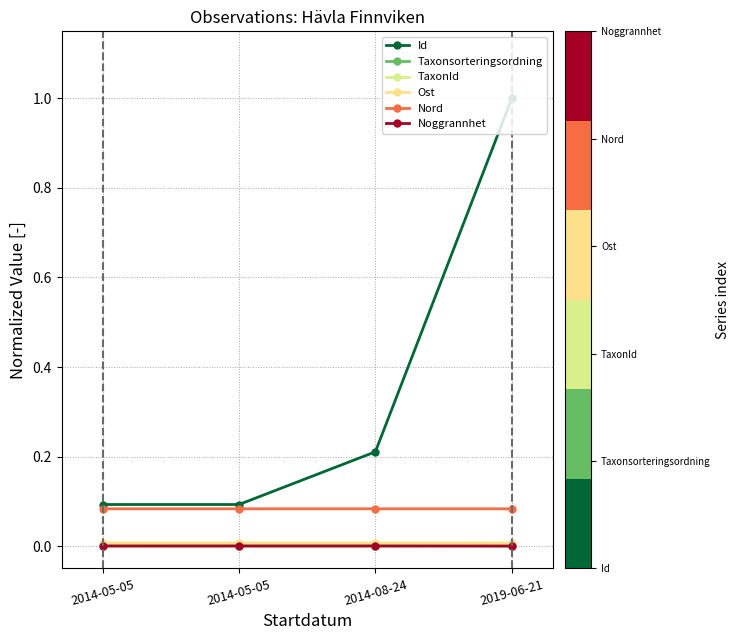

Which series has the largest total across all categories?

Id